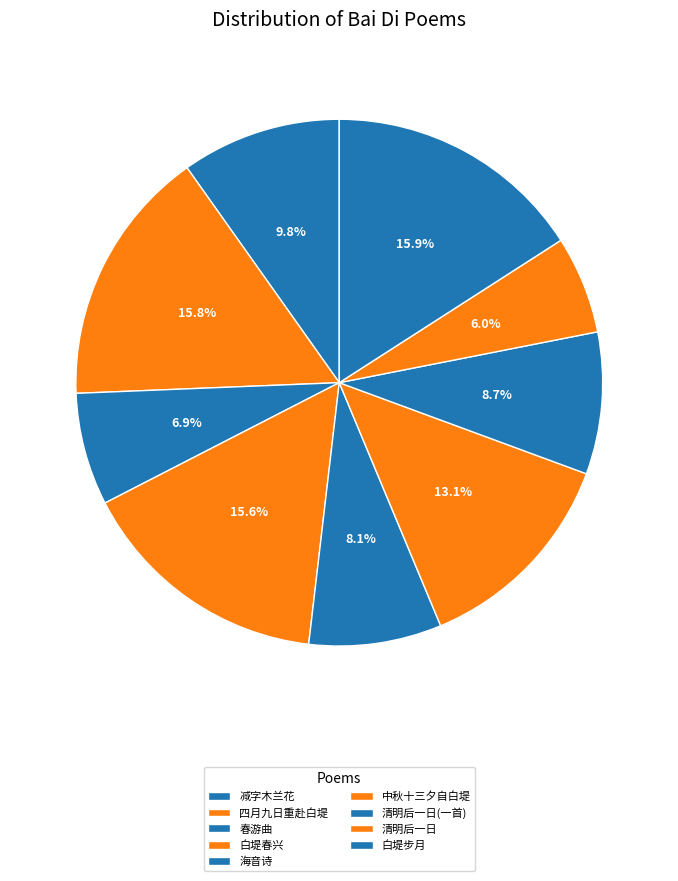

How many segments does this pie chart have?

9